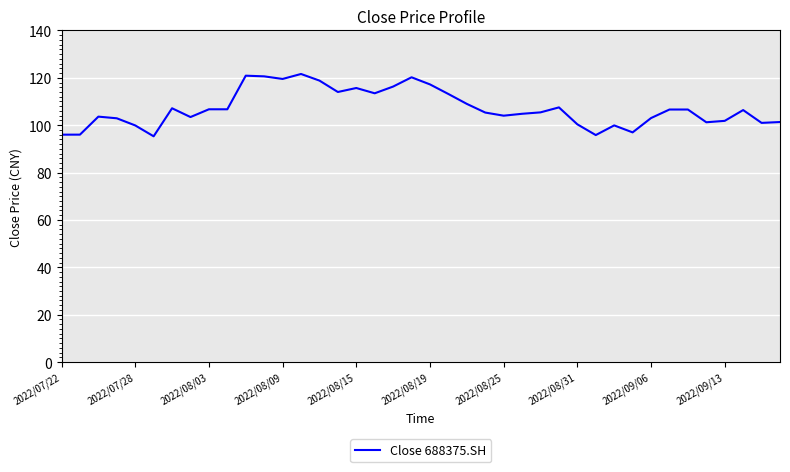

What is the difference between the maximum and minimum values?

26.3